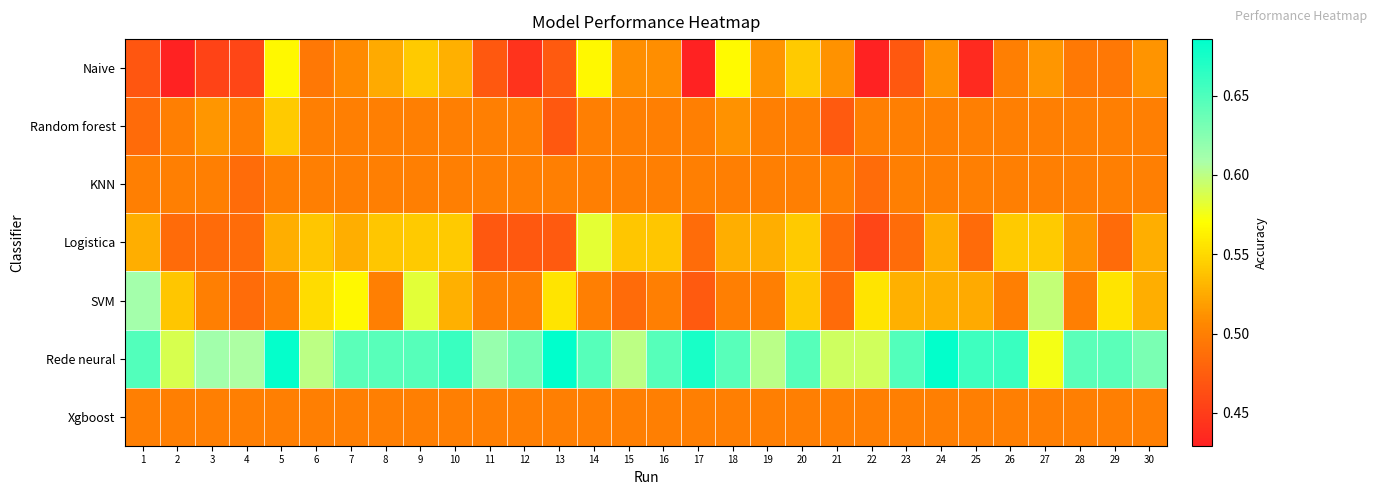

What is the difference between the highest and lowest values at 28?

0.1